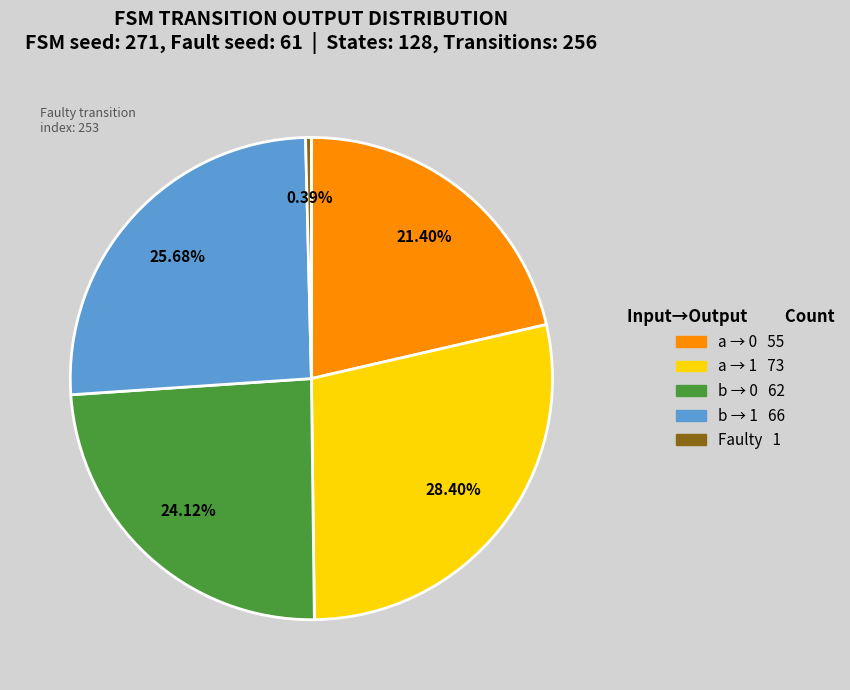

Count the number of slices in the pie.

5